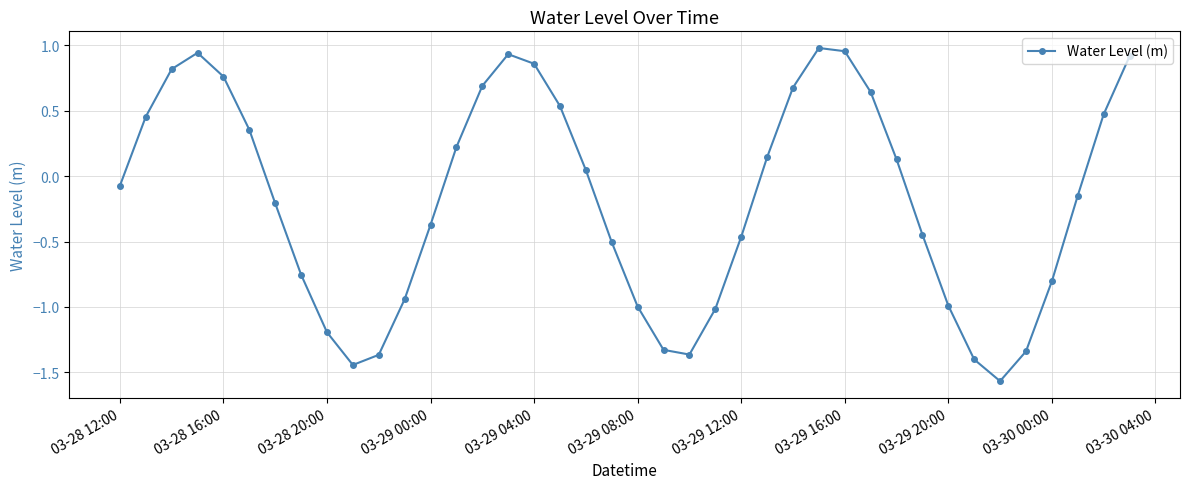

True or false: the data has more than 2 interior local peaks.

True